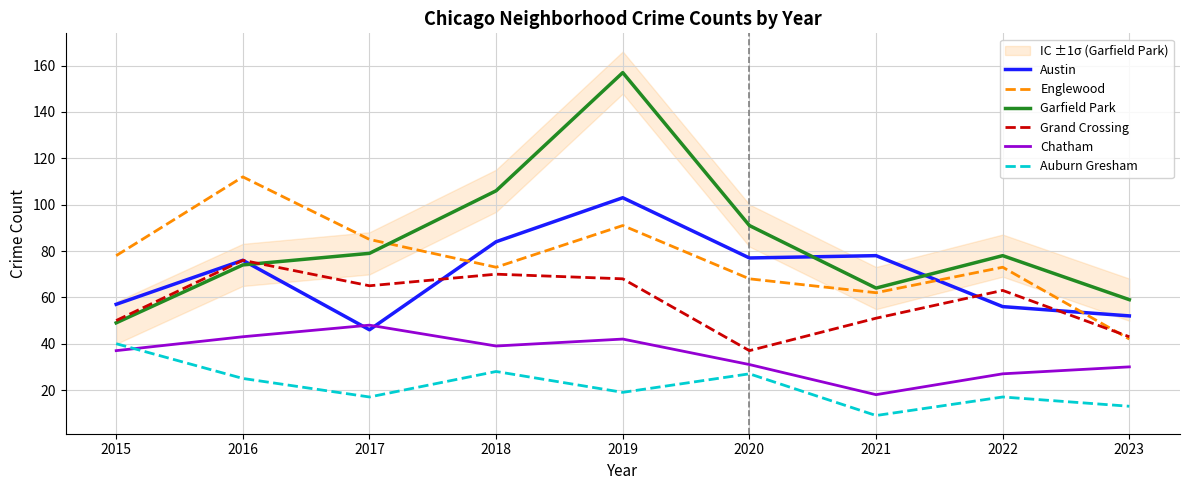

True or false: Auburn Gresham has more than 0 interior local peaks.

True